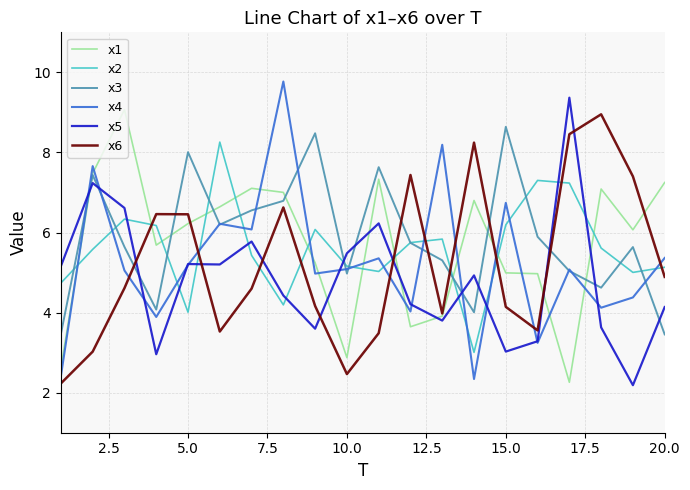

What is the minimum value shown in the chart?

2.2